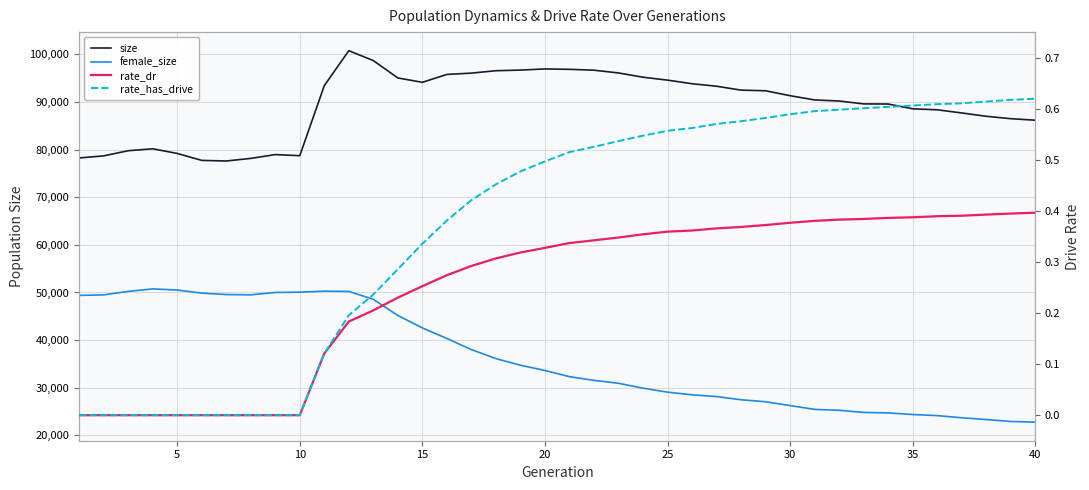

What is the highest value of the female_size series?

50756.0